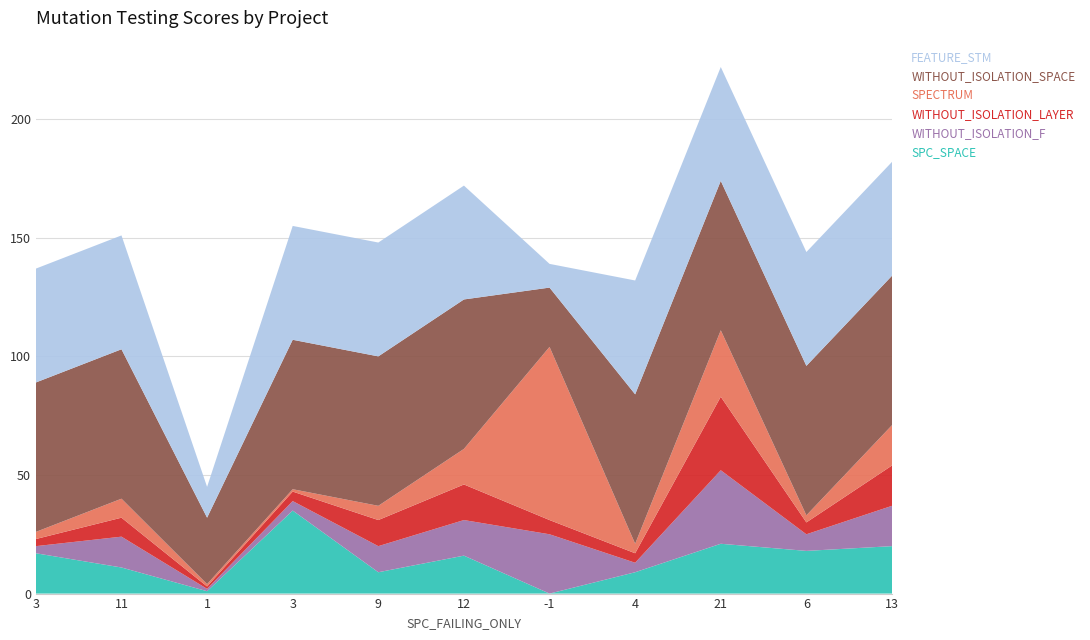

Reading right to left, transcribe all the data shown in this chart.

SPC_SPACE: 20	18	21	9	0	16	9	35	1	11	17
WITHOUT_ISOLATION_F: 17	7	31	4	25	15	11	4	1	13	3
WITHOUT_ISOLATION_LAYER: 17	5	31	4	6	15	11	4	1	8	3
SPECTRUM: 17	3	28	4	73	15	6	1	1	8	3
WITHOUT_ISOLATION_SPACE: 63	63	63	63	25	63	63	63	28	63	63
FEATURE_STM: 48	48	48	48	10	48	48	48	13	48	48